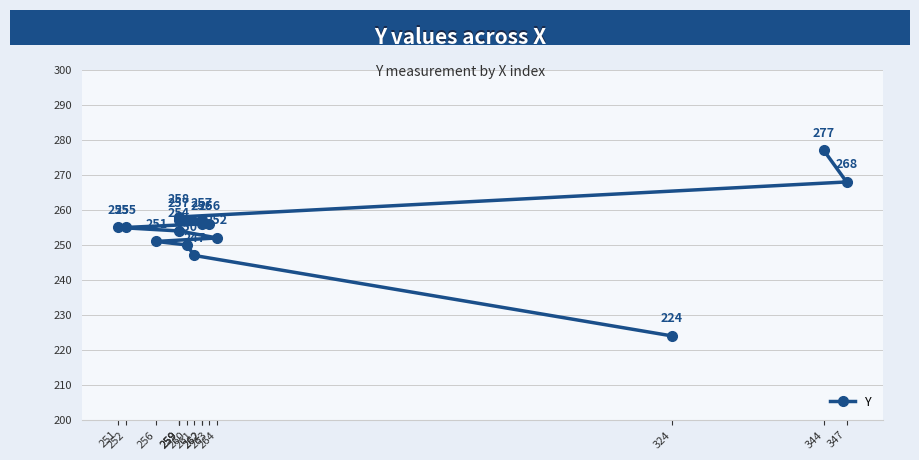

How many values exceed 255?

7